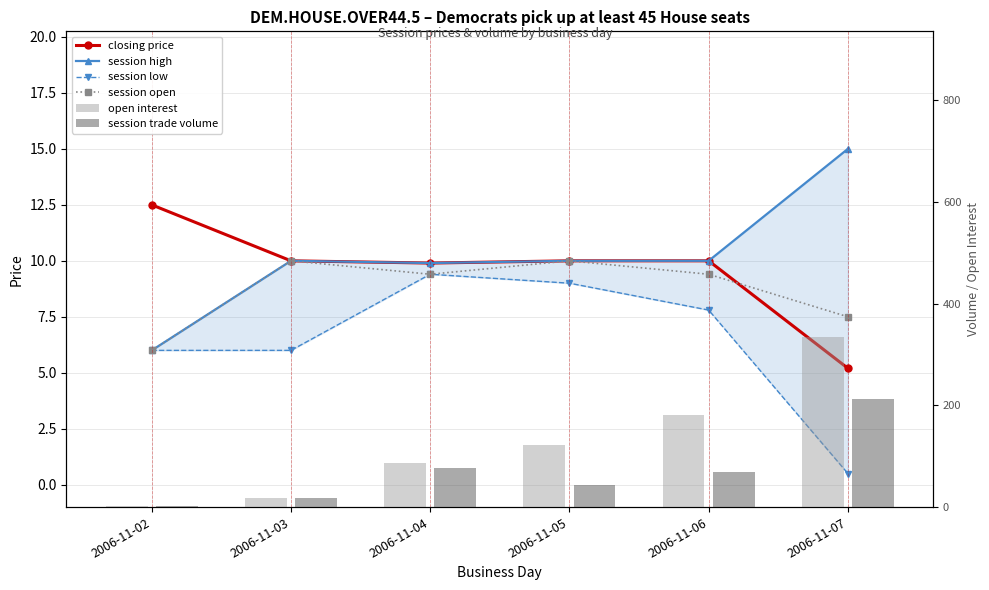

How many values in the session high series are below 10?

2